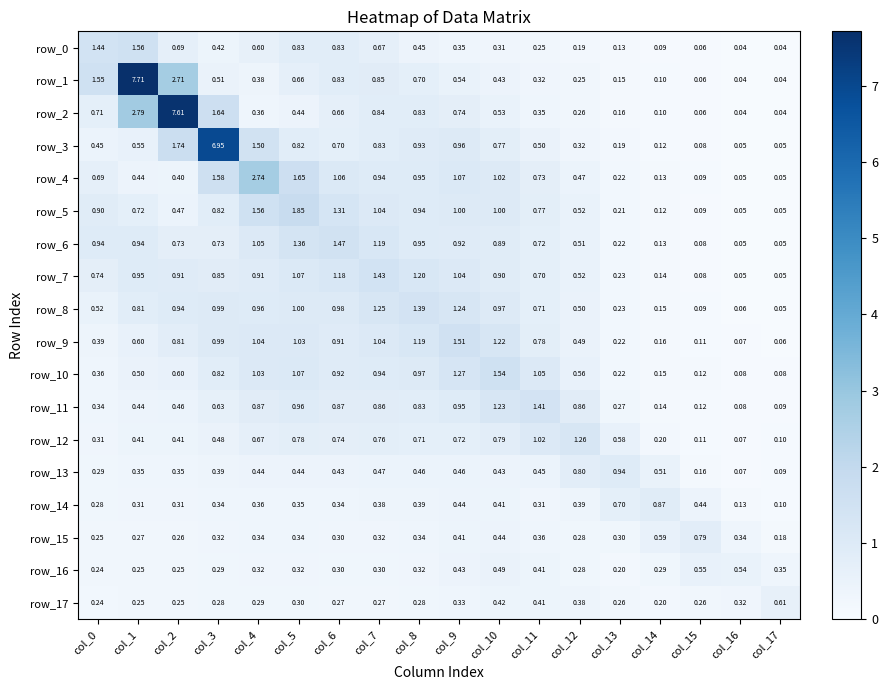

Which series has the widest spread of values?

row_1